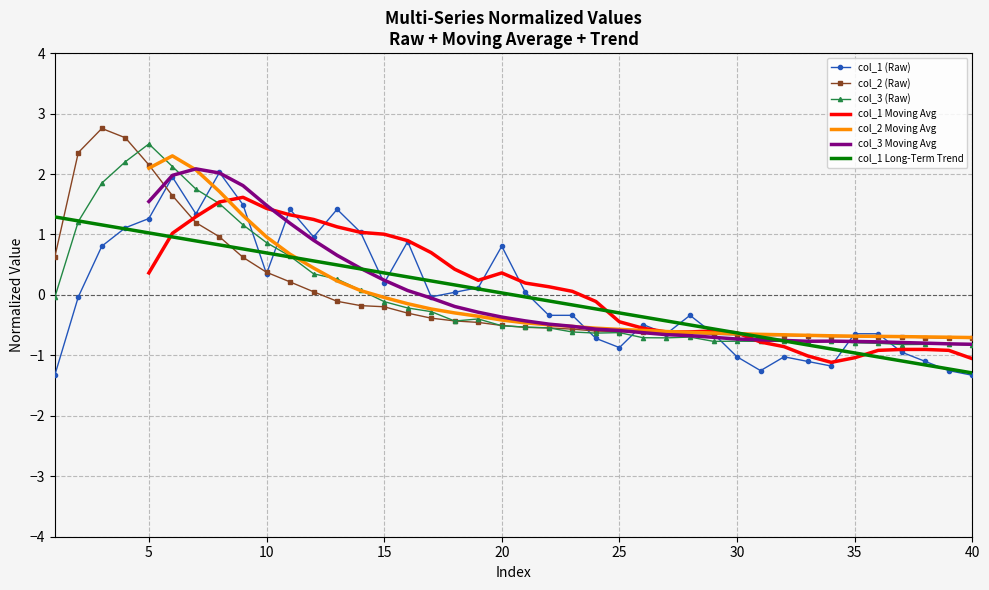

What are all the series names shown in the legend?

col_1, col_2, col_3